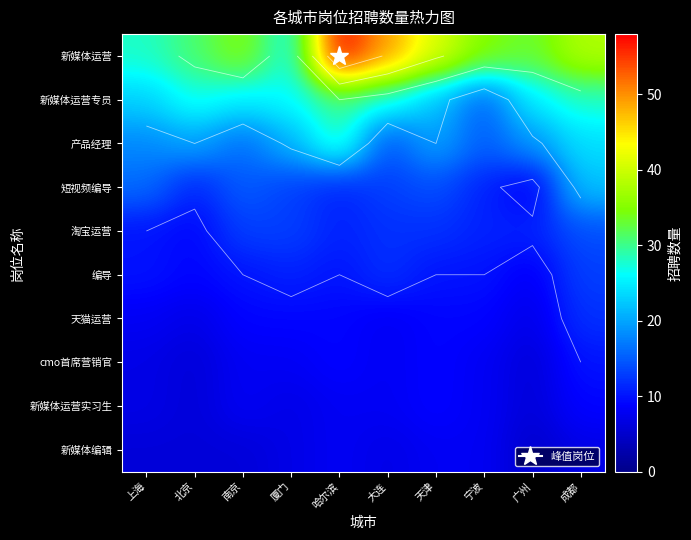

At which category is the sum across all series the highest?

哈尔滨